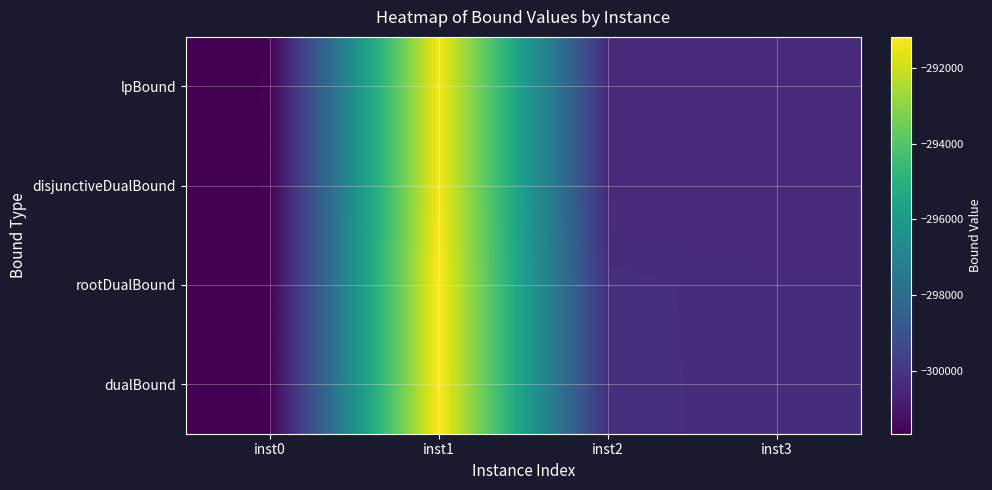

Count the number of data series in this chart.

4